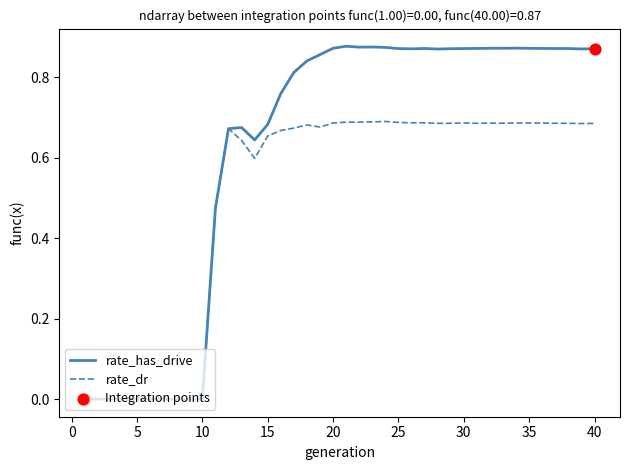

Which series has the widest spread of values?

rate_has_drive